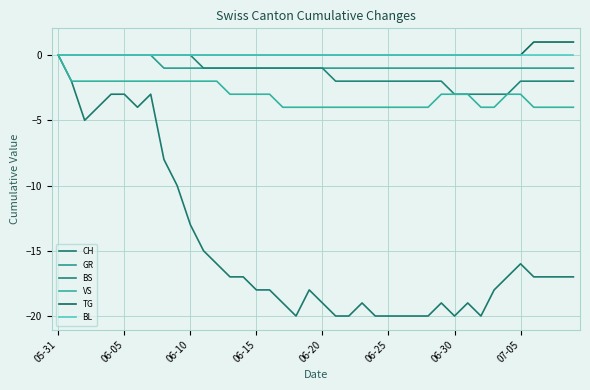

Does the chart have visible grid lines?

Yes